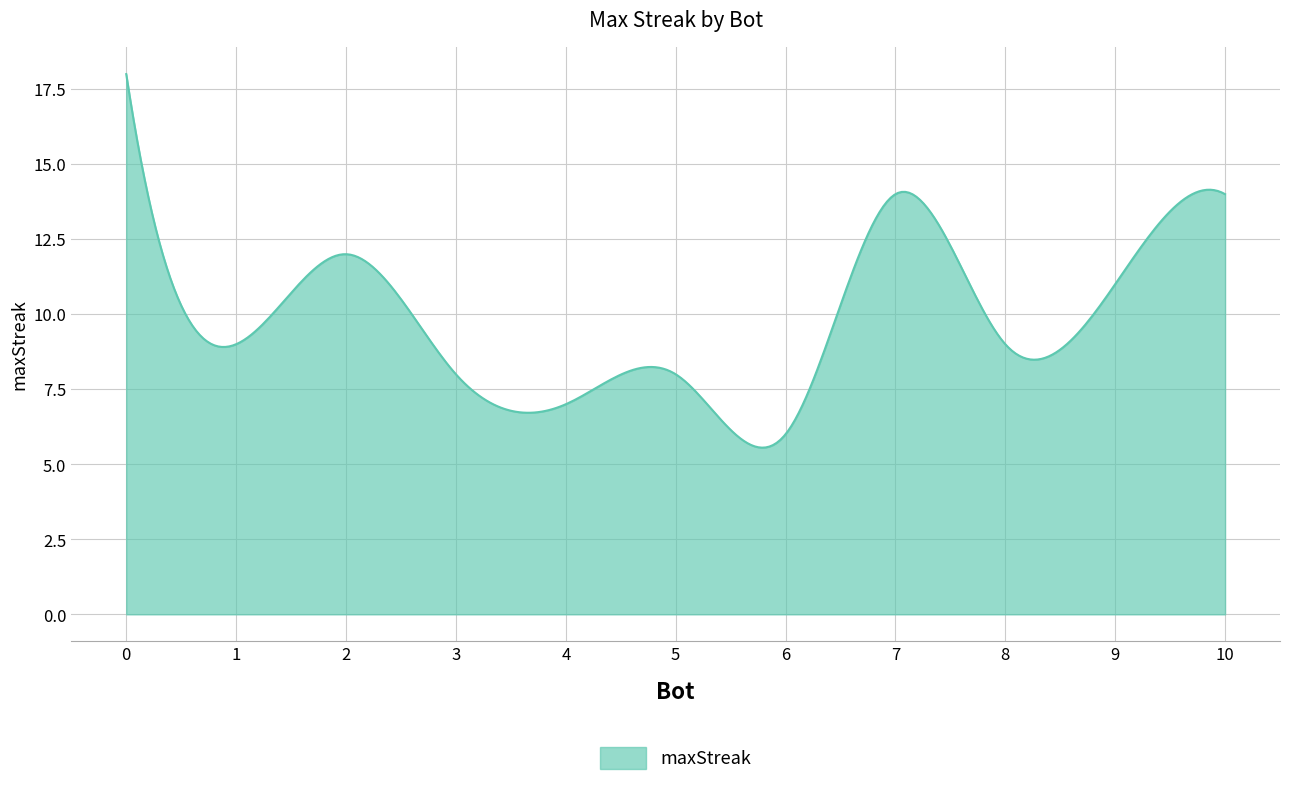

What is the maximum value shown in the chart?

18.0